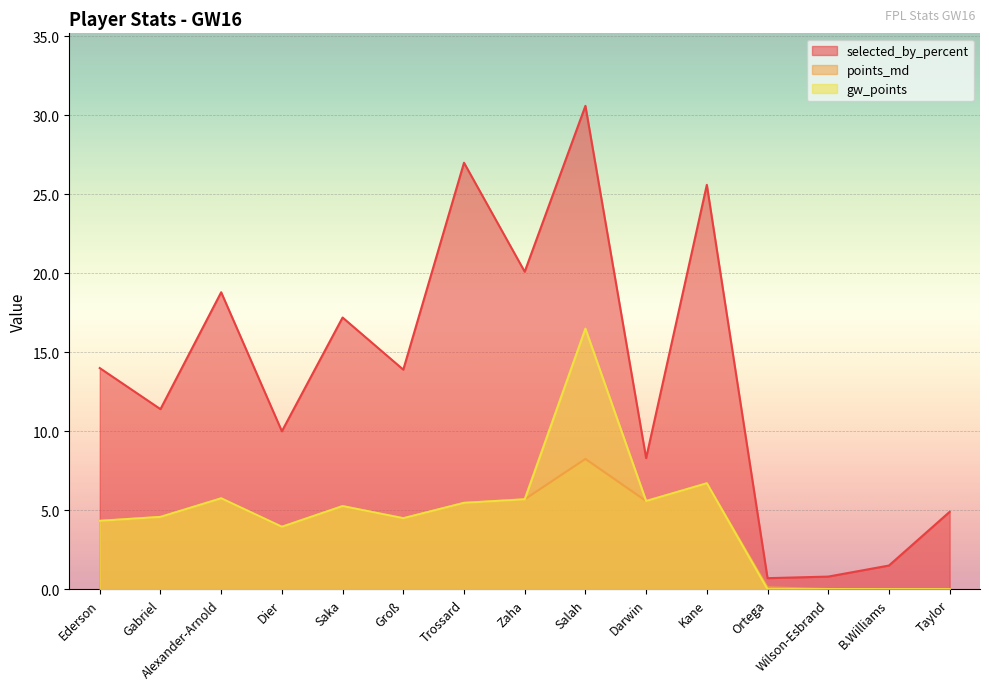

True or false: points_md and gw_points intersect in this chart.

False